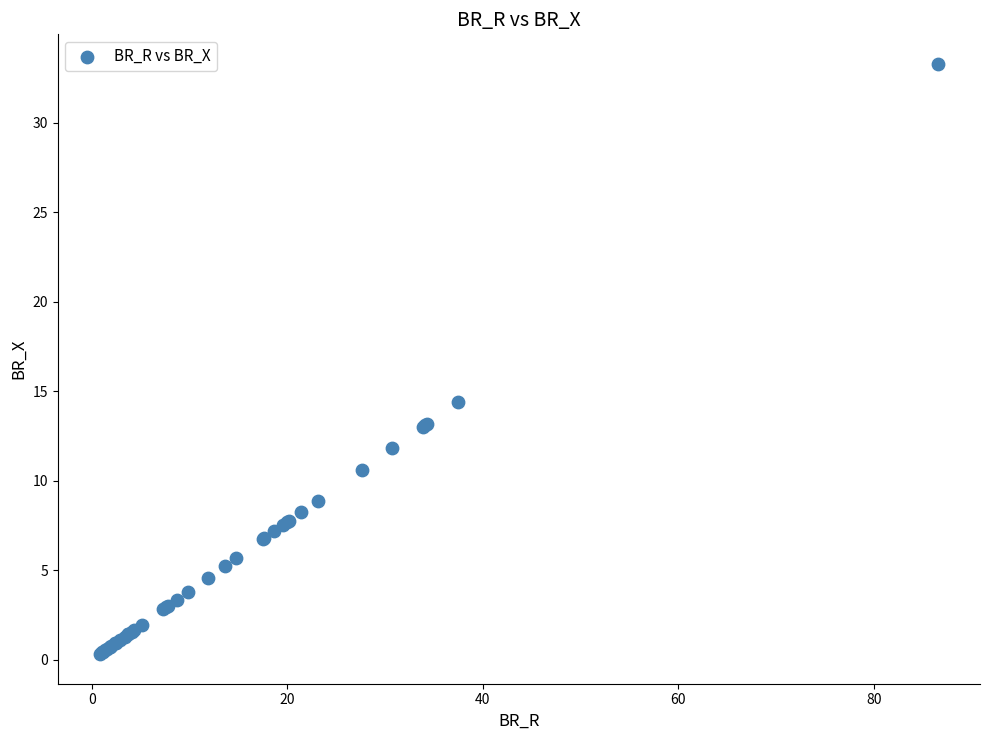

What Y value in the scatter plot is closest to 16?

14.4